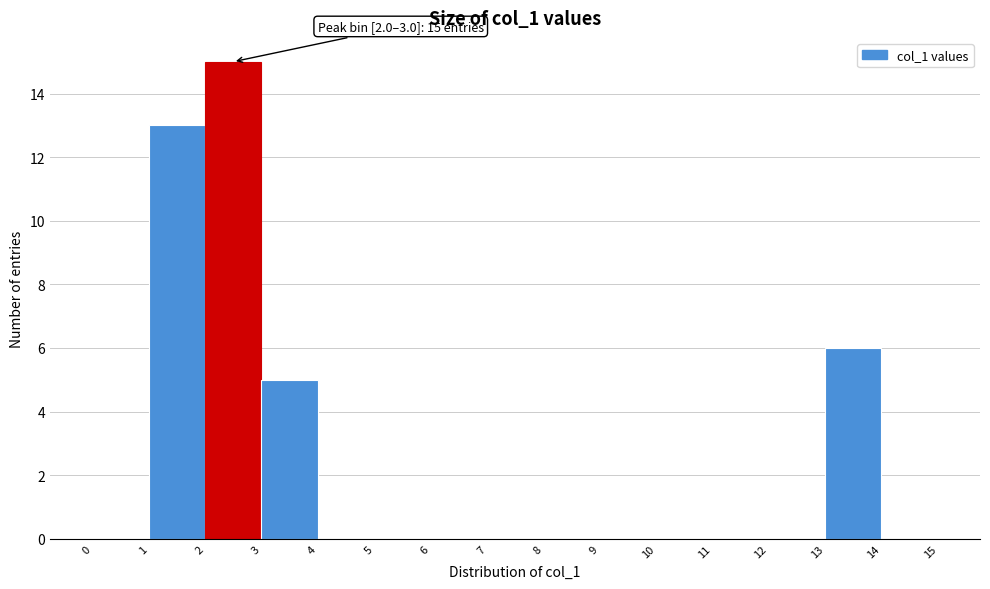

Over which range of the x-axis is the bar tallest?

2 to 3